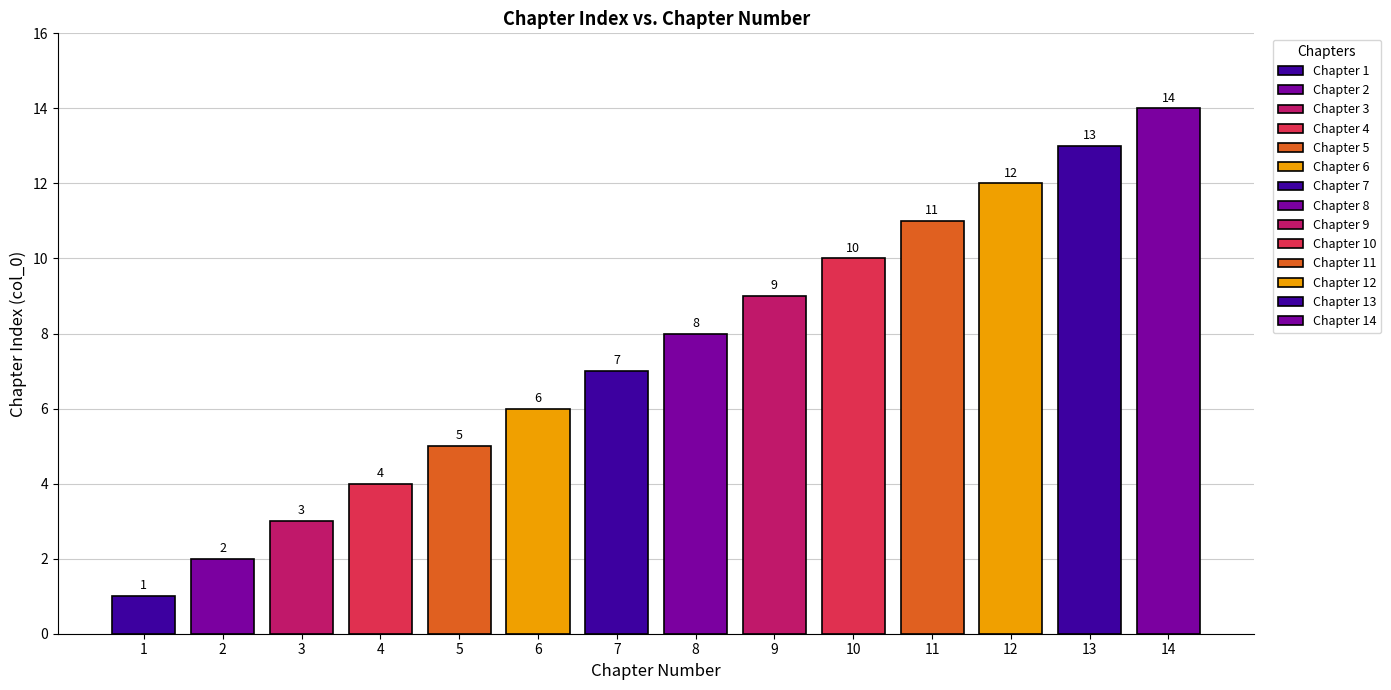

Reading right to left, transcribe all the data shown in this chart.

14=14	13=13	12=12	11=11	10=10	9=9	8=8	7=7	6=6	5=5	4=4	3=3	2=2	1=1